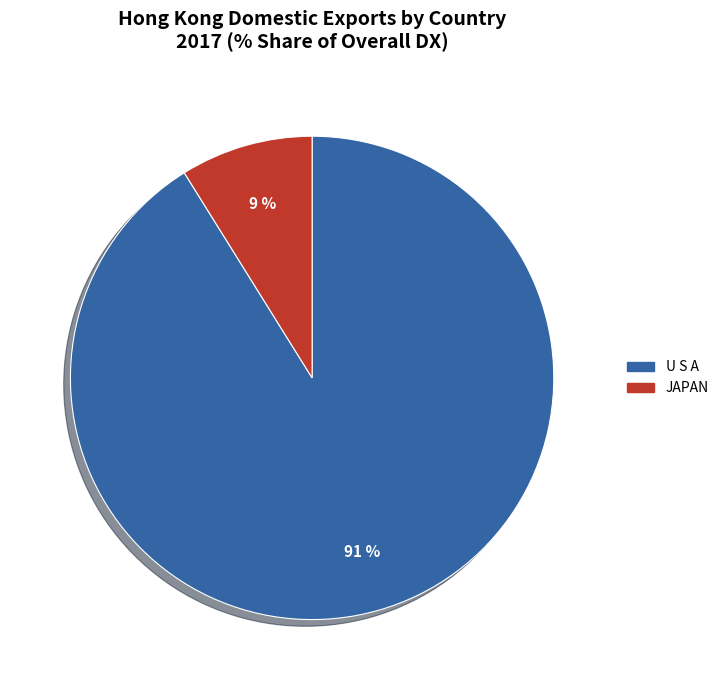

Does U S A account for over 50% of the chart?

Yes